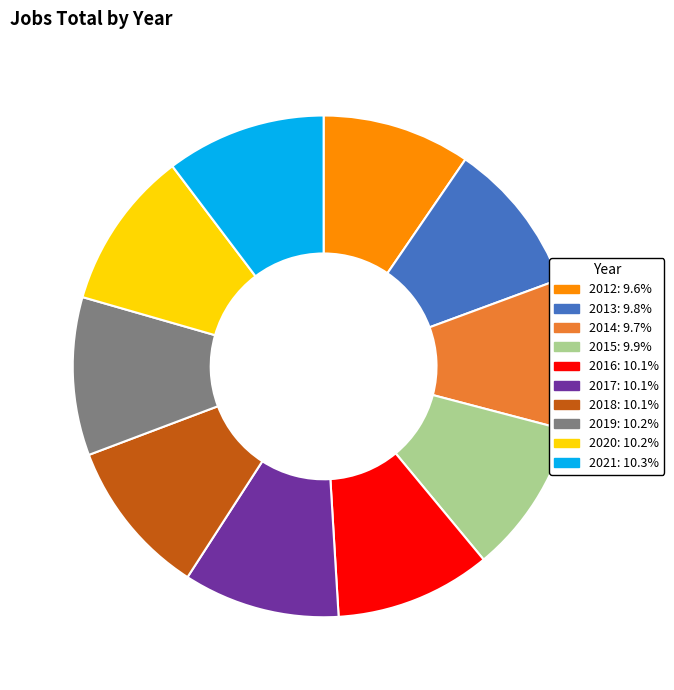

Does 2017 account for over 50% of the chart?

No